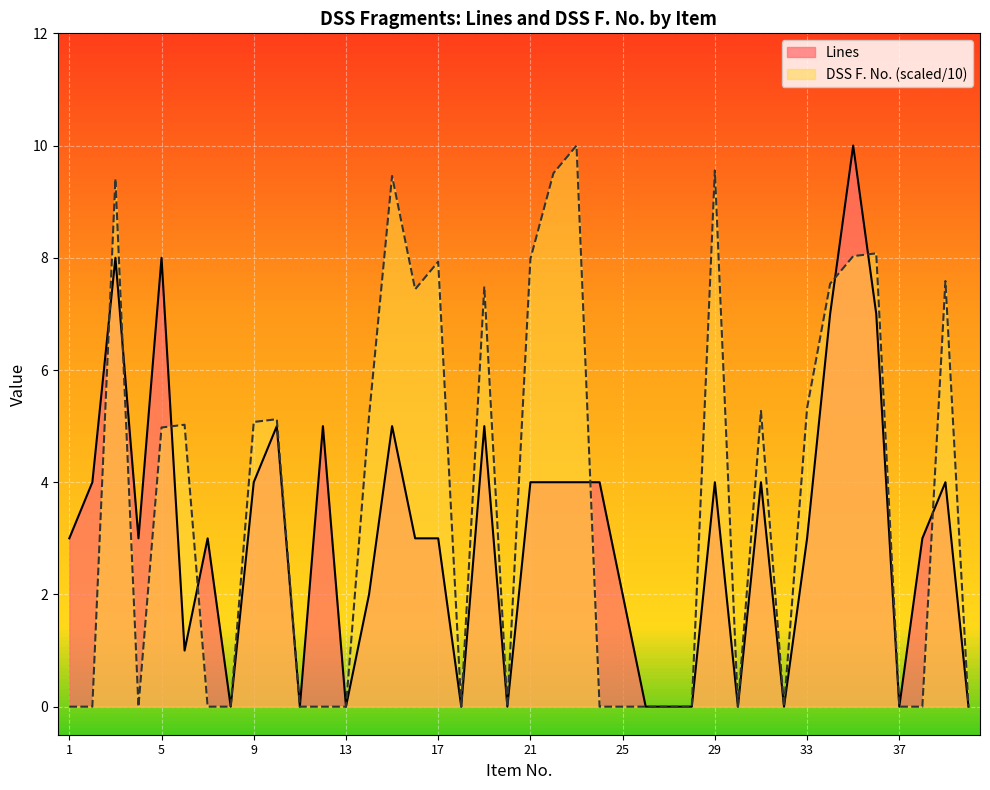

Does the chart display data point markers on the line(s)?

No